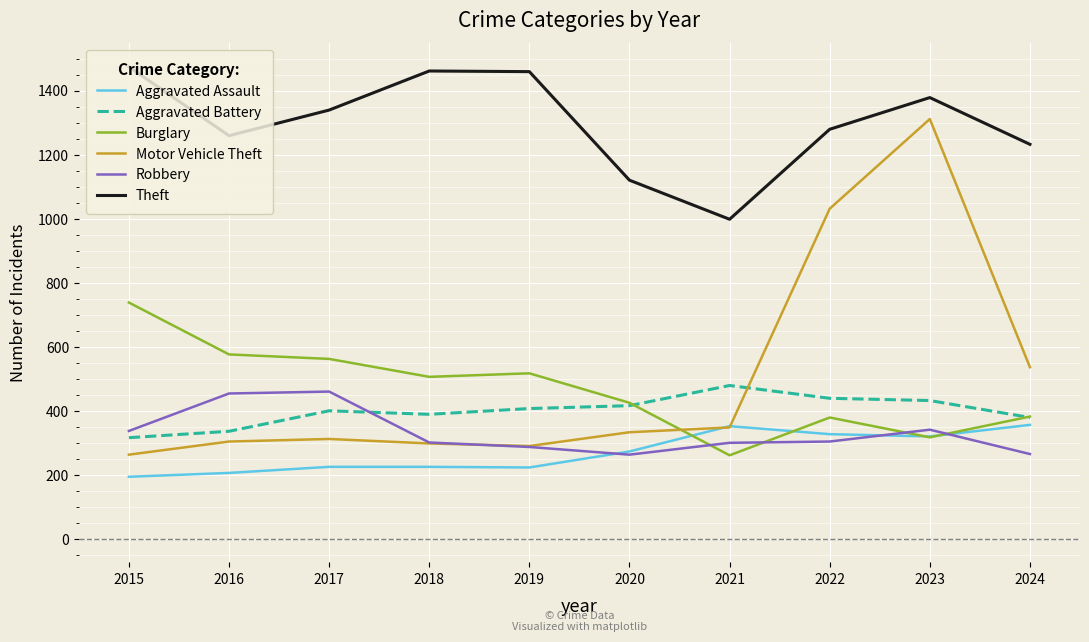

What is the smallest value displayed?

194